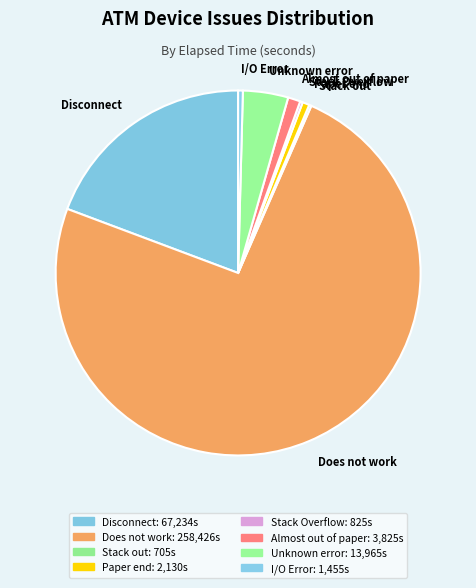

Approximately how many times larger is the value at Unknown error compared to Almost out of paper?

3.7